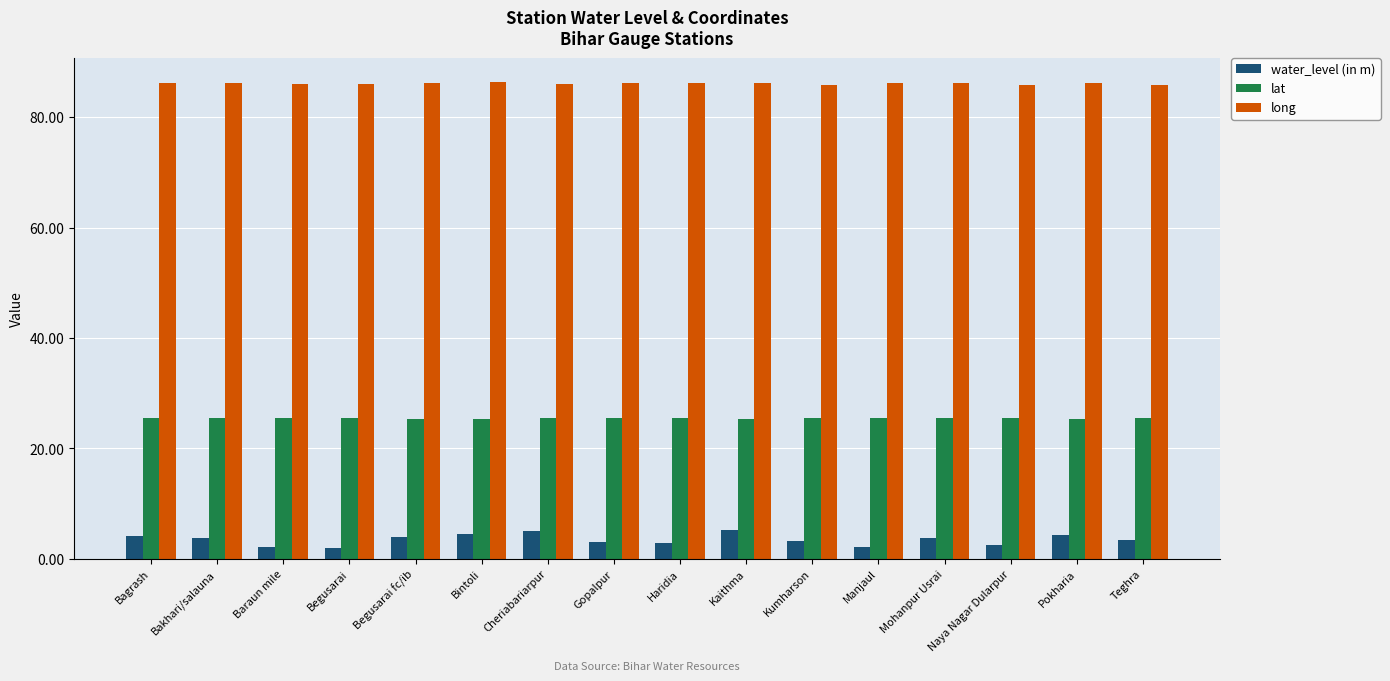

Is it true that lat equals 6.7 at Cheriabariarpur?

False